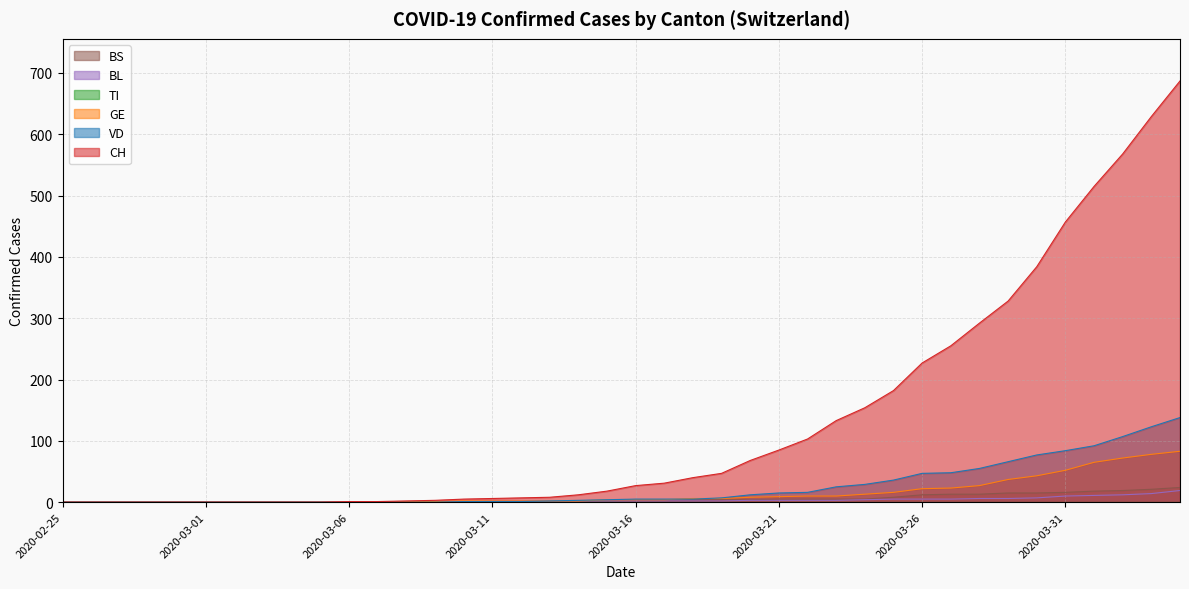

Where does the BL series first go above 2?

2020-03-20